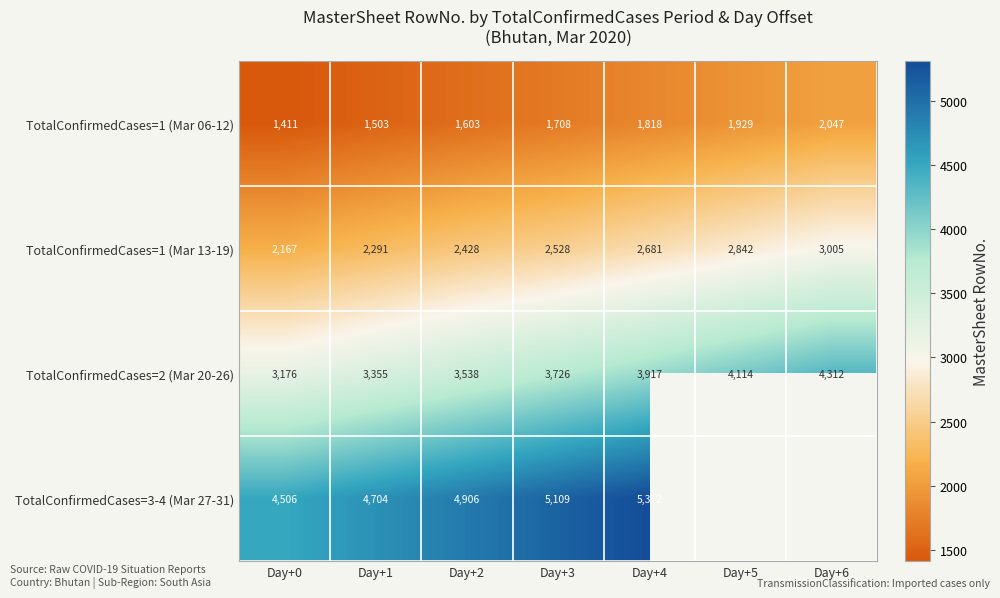

Rank the categories by TotalConfirmedCases=2 (Mar 20-26) value from lowest to highest.

Day+0, Day+1, Day+2, Day+3, Day+4, Day+5, Day+6